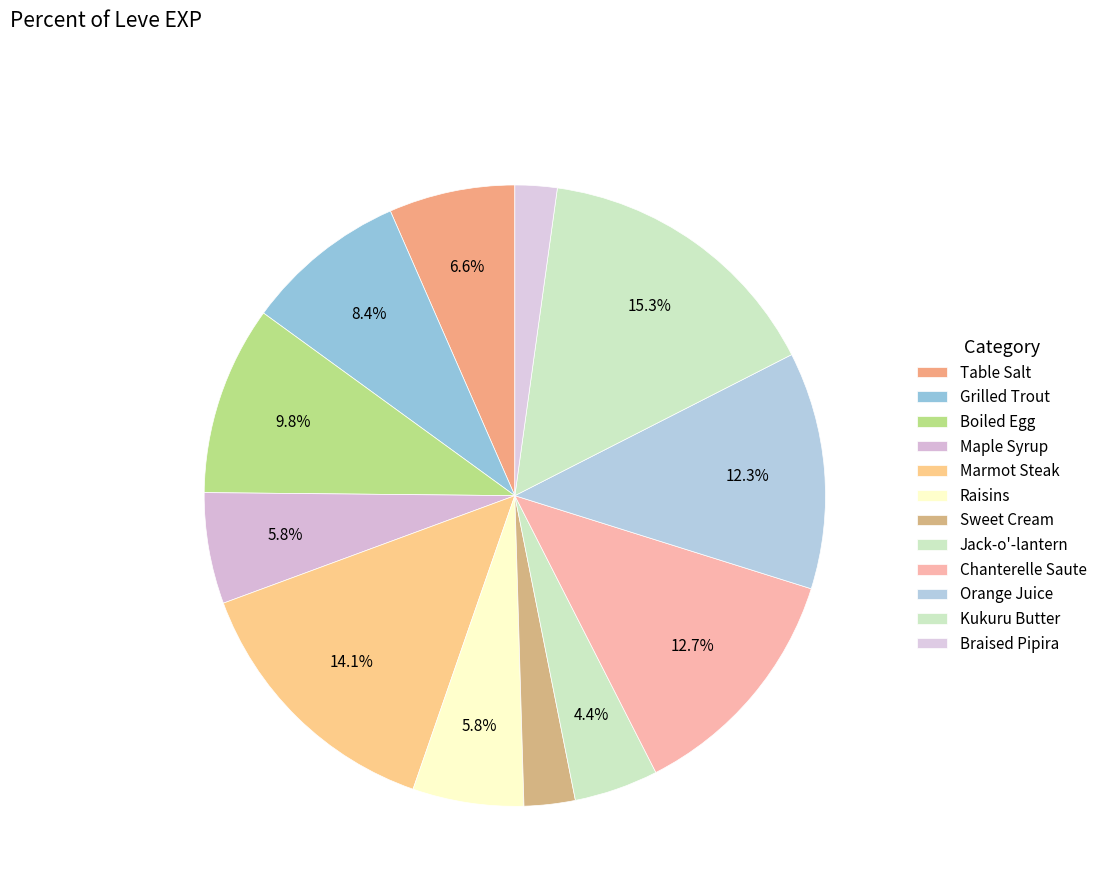

What percentage is NOT represented by Kukuru Butter?

84.7%